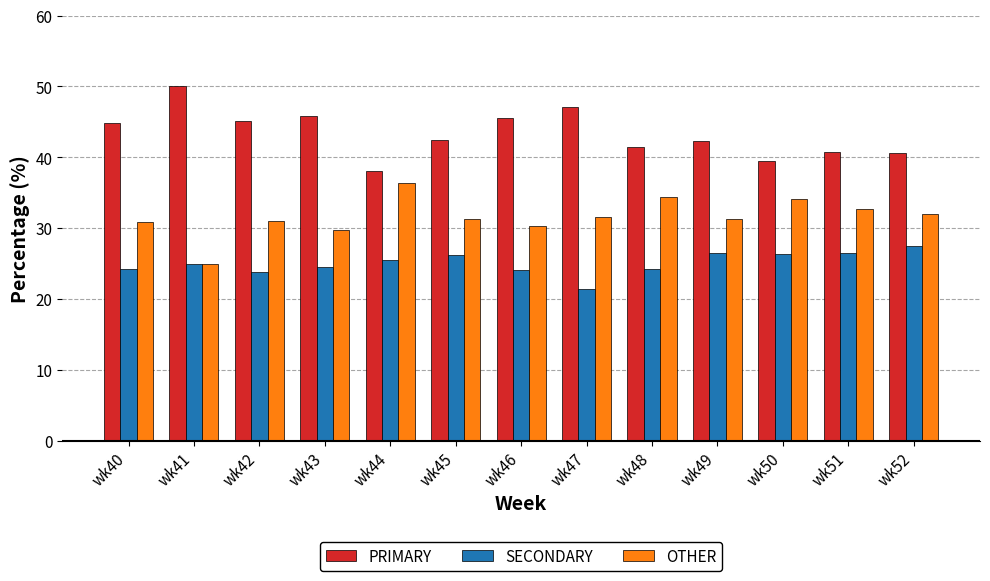

What is the value of the OTHER bar at the 13th from the left?

31.9